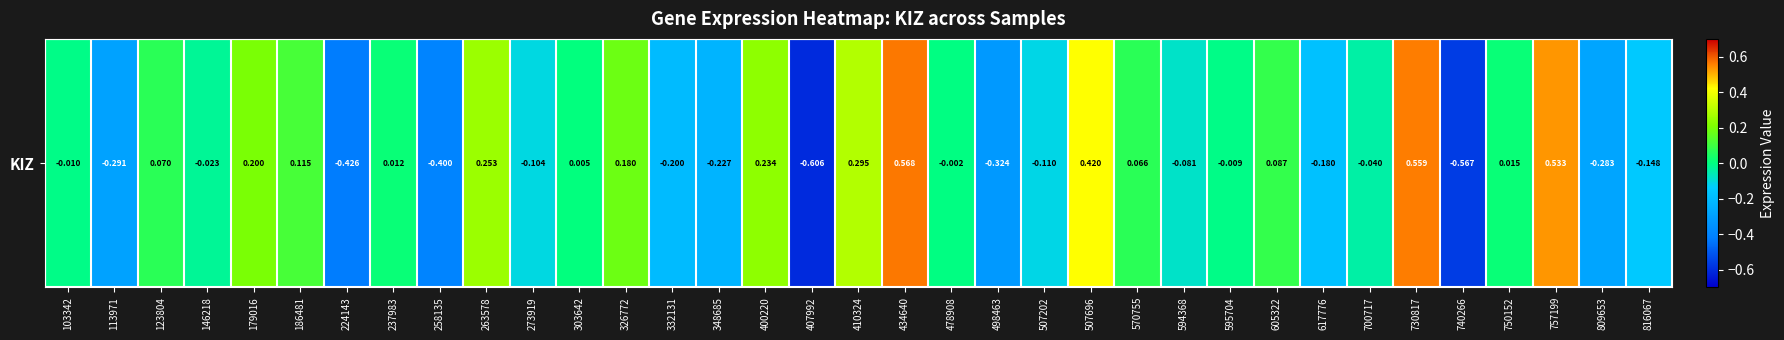

How many data points are above 0?

16